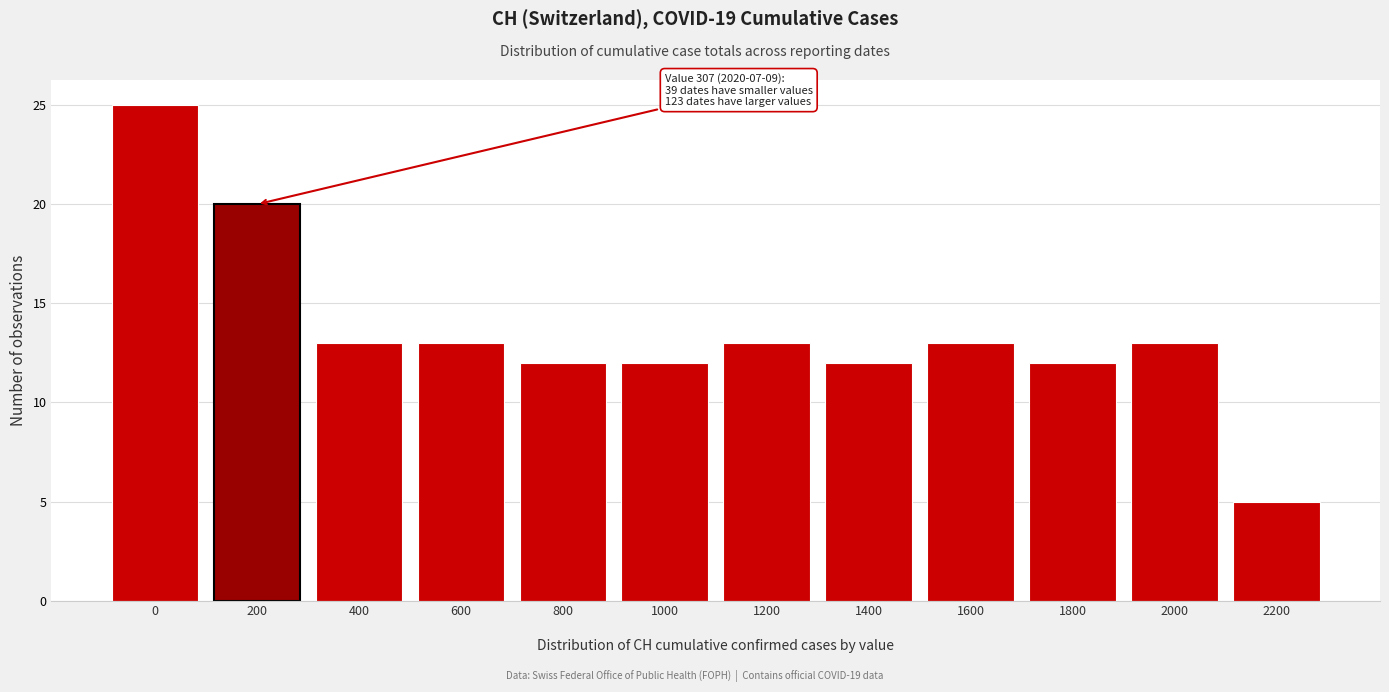

Reading right to left, extract all data points from this chart.

5	13	12	13	12	13	12	12	13	13	20	25